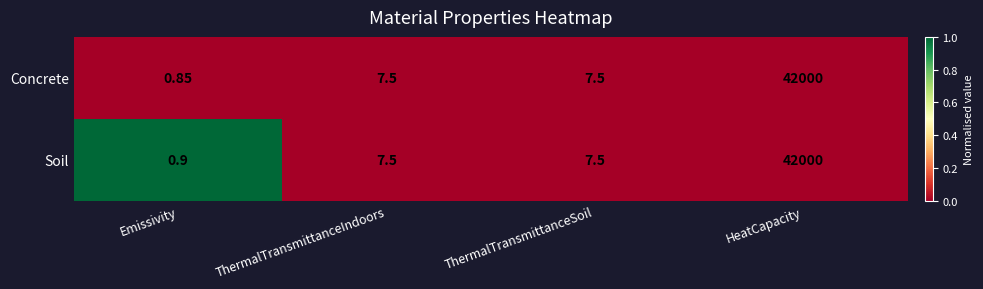

List the series in order of their overall mean, highest first.

Soil, Concrete